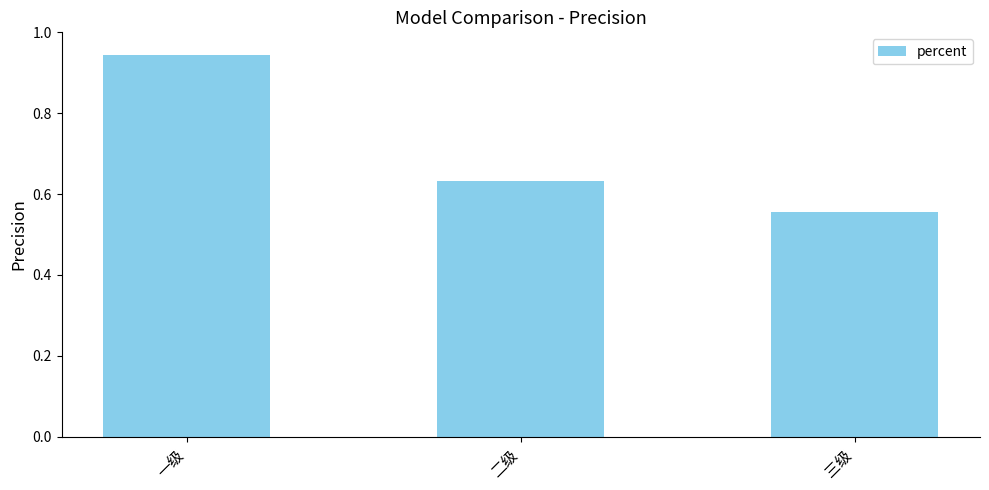

Are the bars horizontal?

No